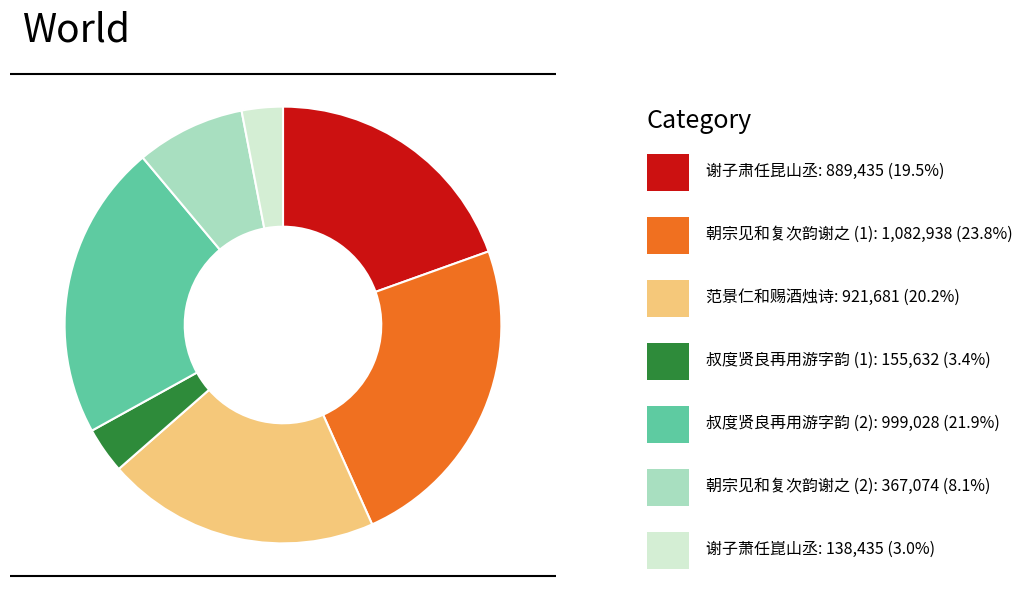

Is there a majority slice in this chart?

No